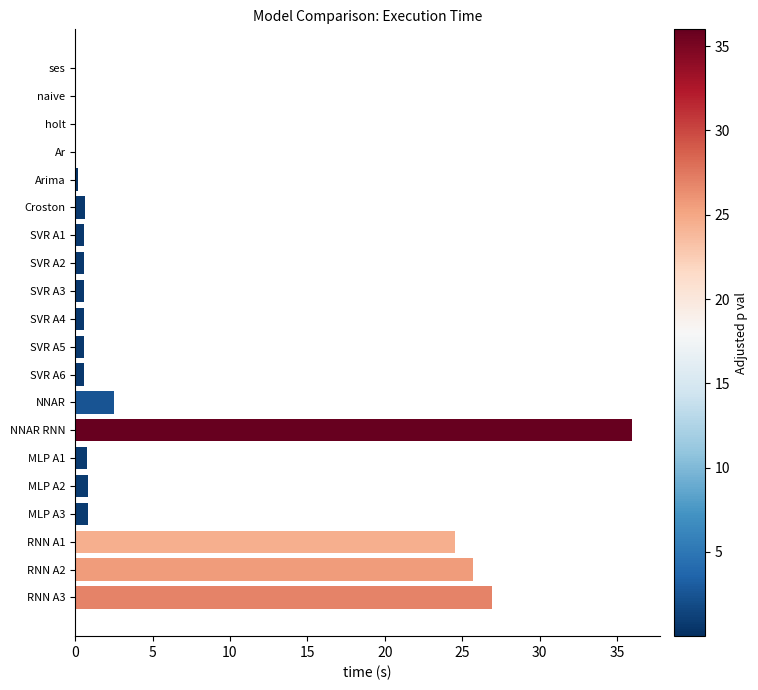

What is the sum of all values?

122.4